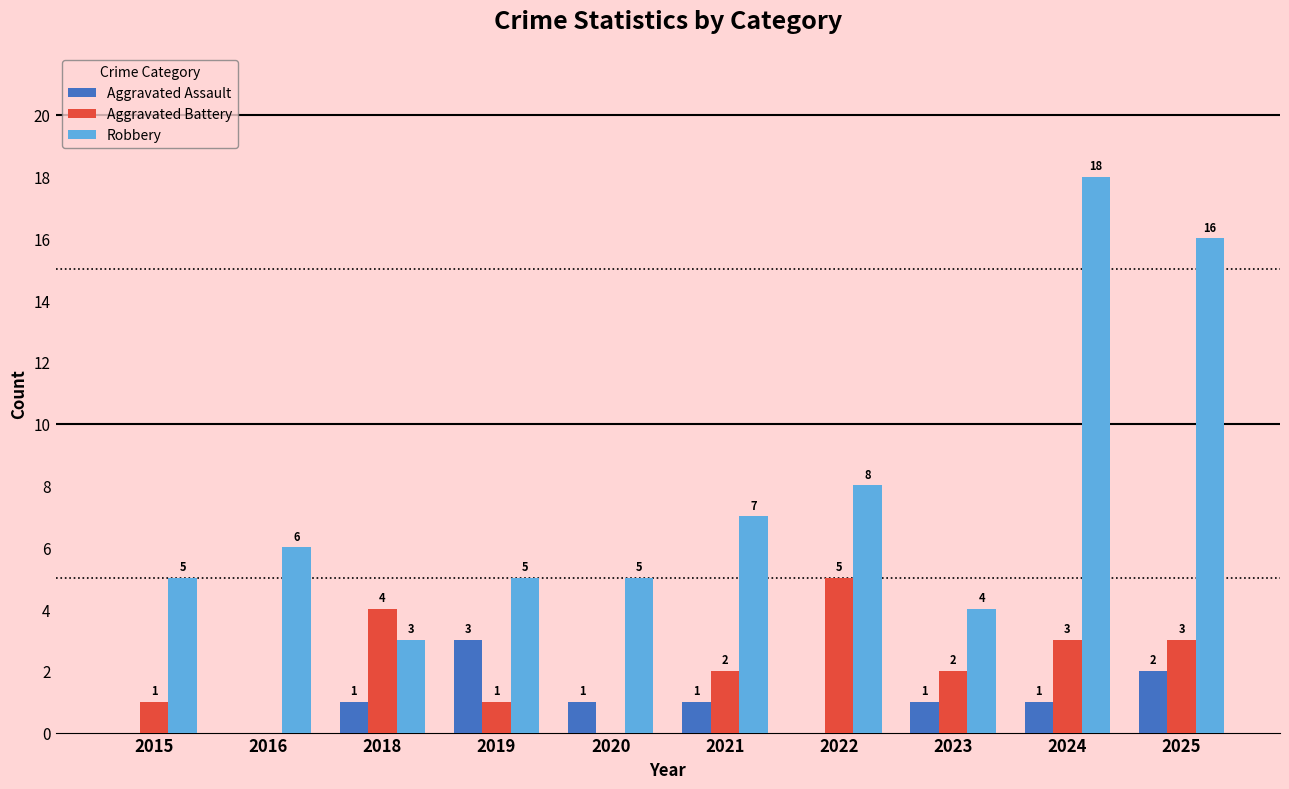

How many distinct data groups are displayed?

3